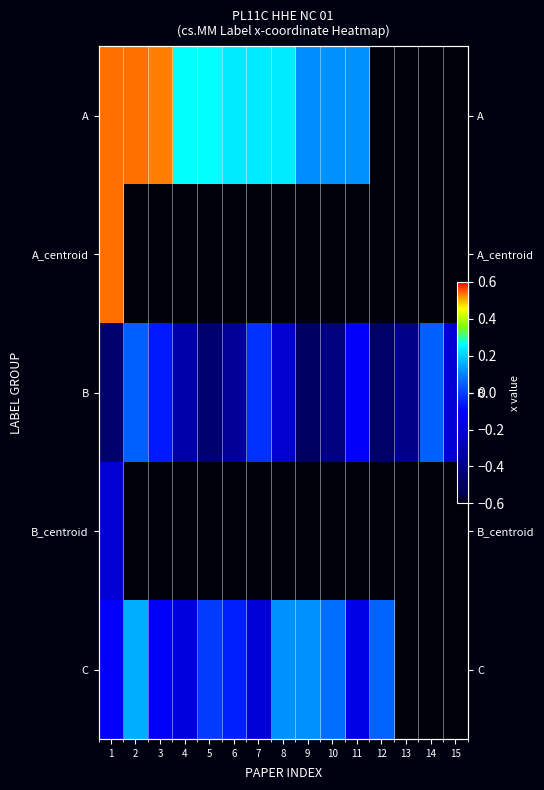

At which category is the sum across all series the highest?

1